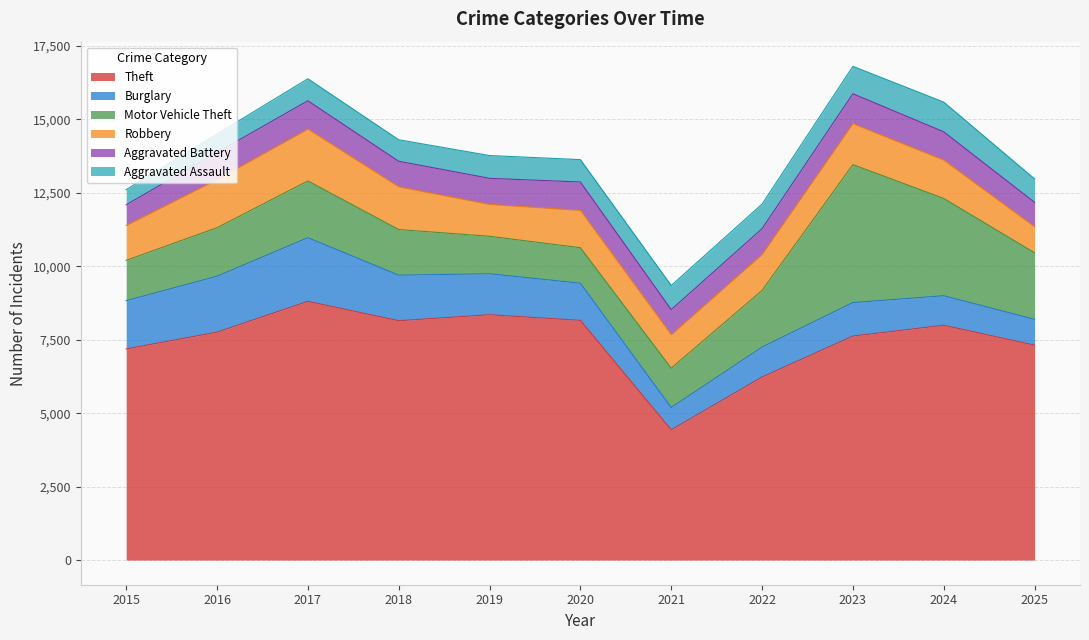

At which label is Burglary closest to 1462?

2019